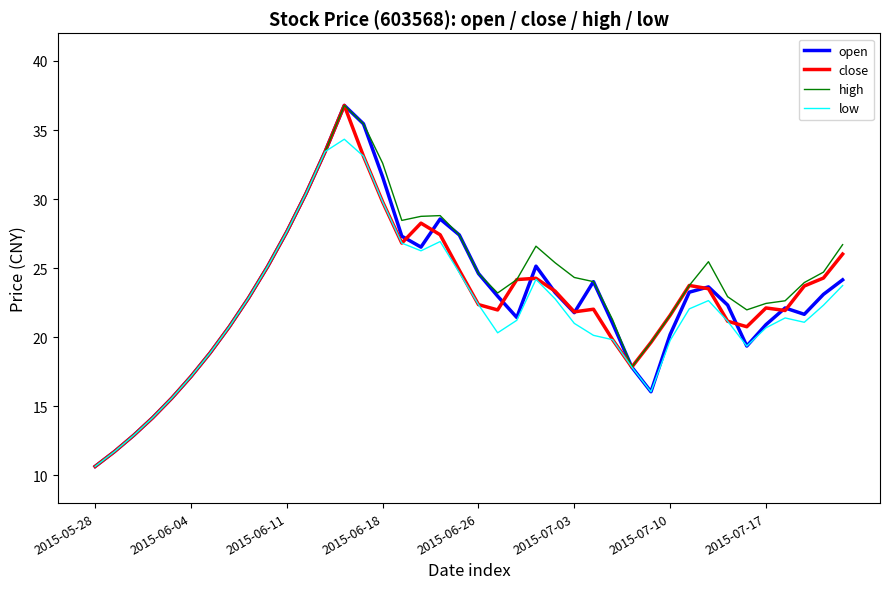

How many lines are shown in the chart?

4